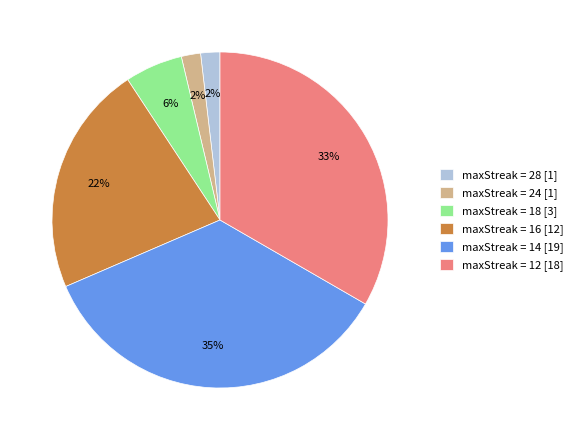

To the nearest percent, what is the average slice percentage?

17%